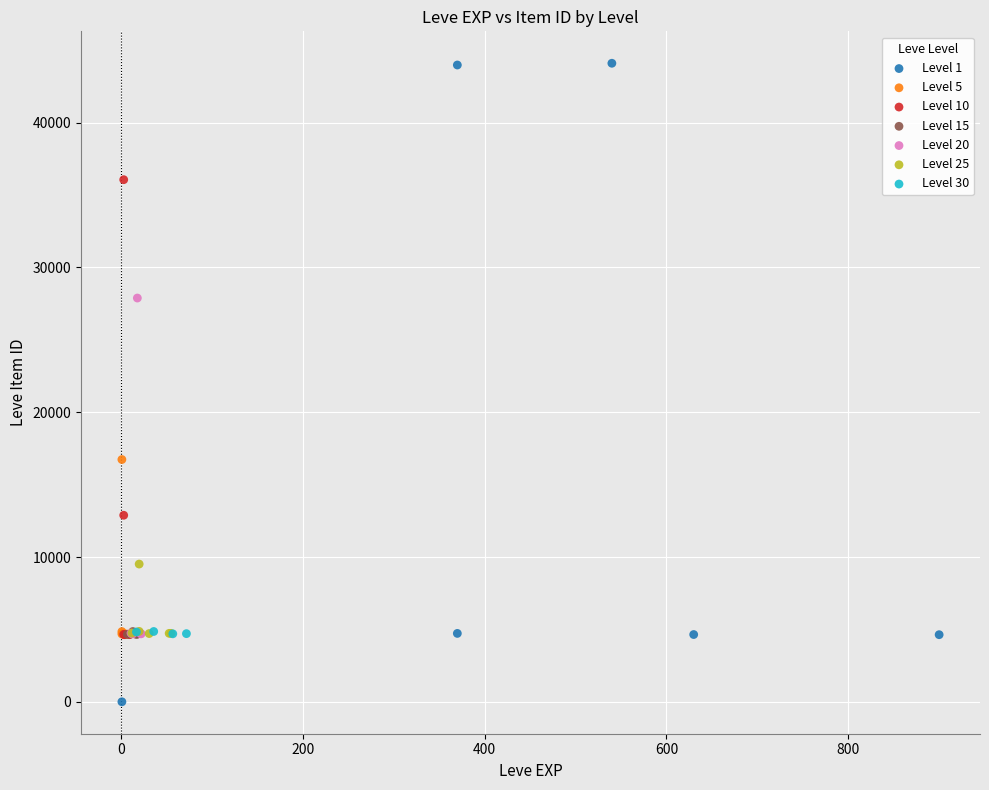

Which series contains the lowest Y value?

Level 1